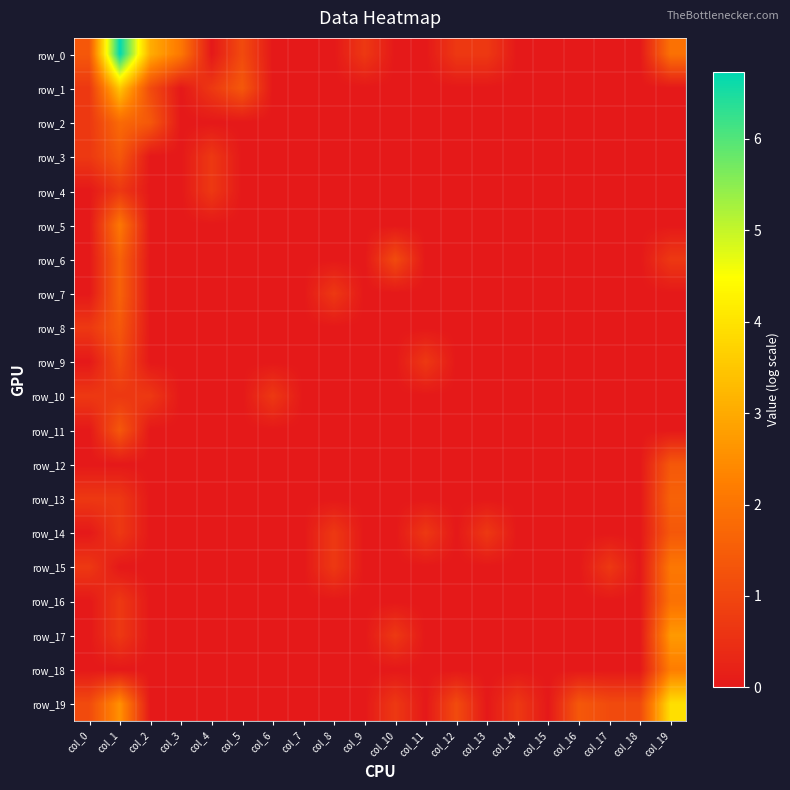

Count the number of data series in this chart.

20